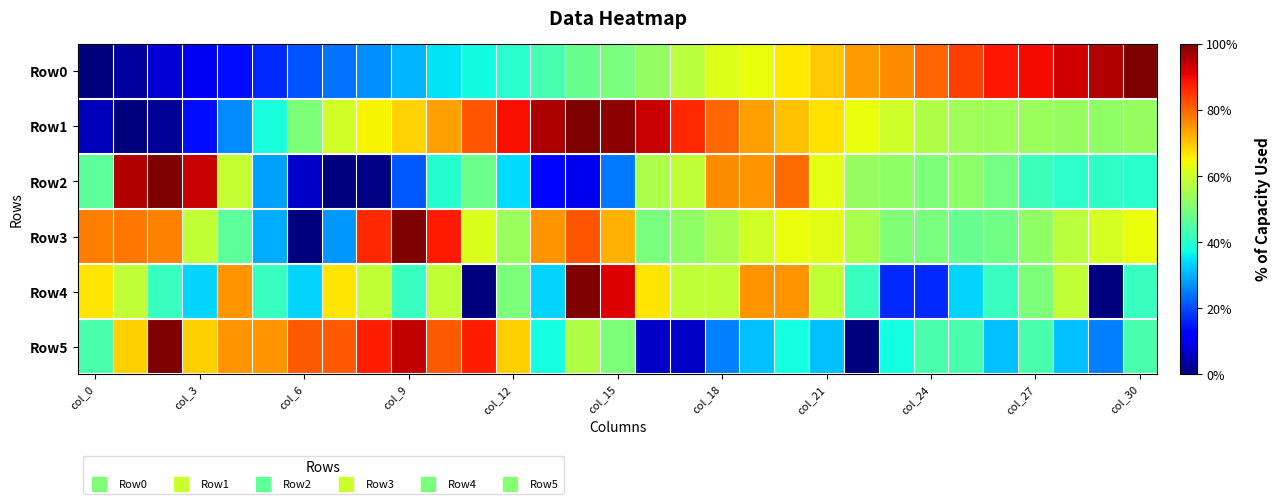

List the series in order of their peak value, highest first.

Row0, Row1, Row2, Row3, Row4, Row5